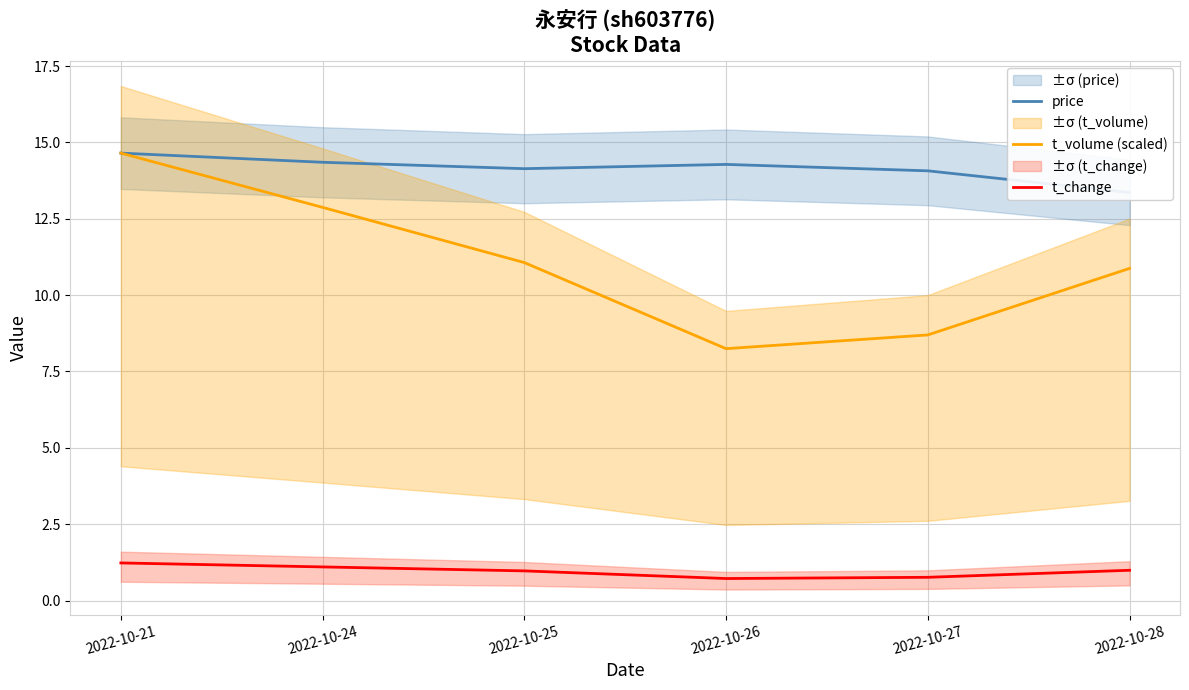

What are all the series names shown in the legend?

price, t_volume (scaled), t_change